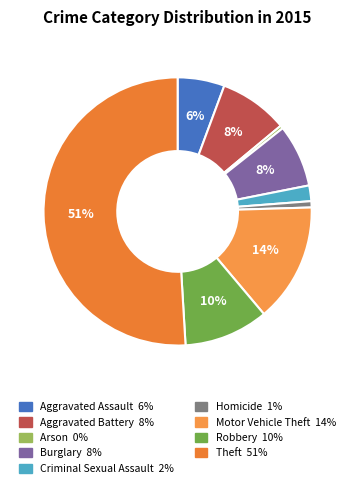

Is it true that Aggravated Assault is 6% of the pie?

True